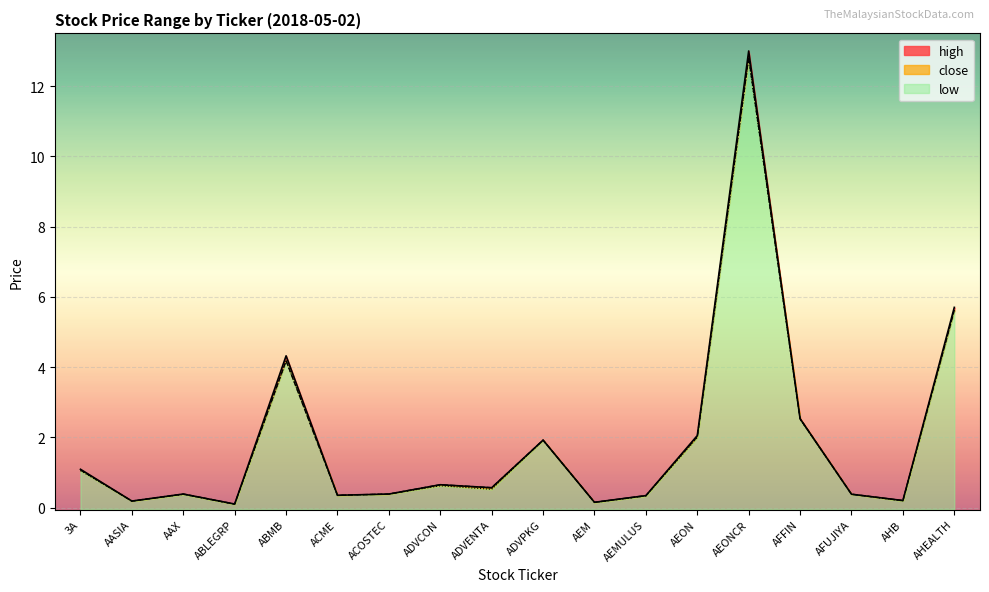

How many lines are shown in the chart?

3